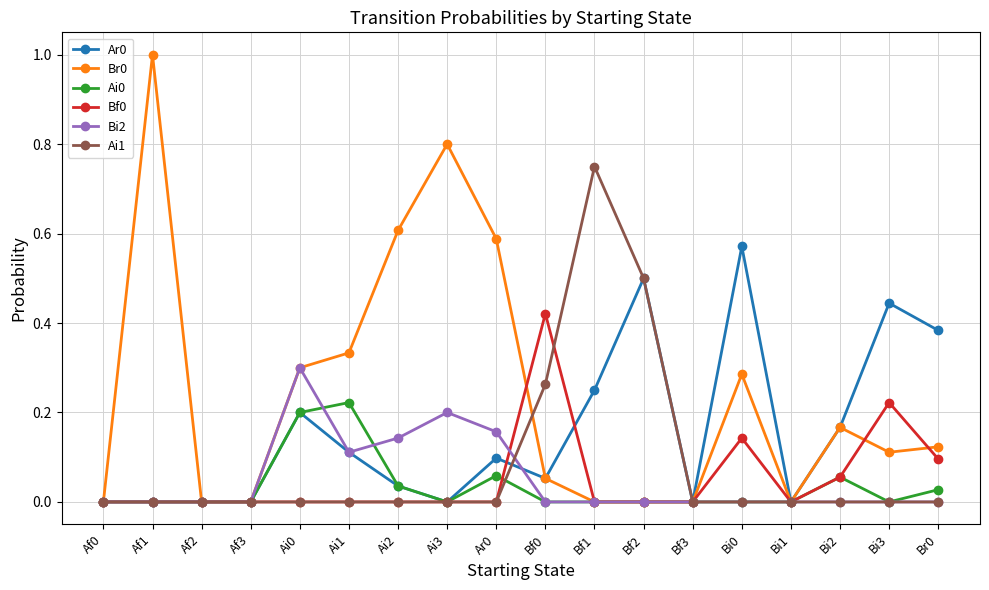

What is the maximum value shown in the chart?

1.0